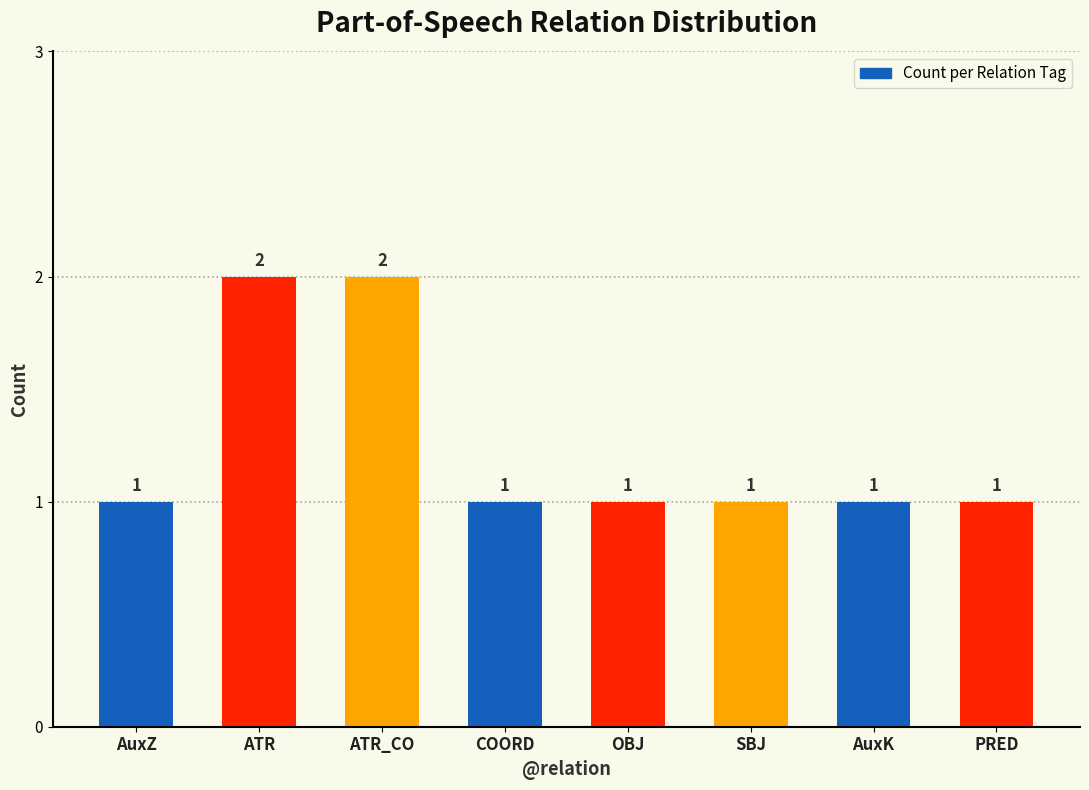

What is the sum of the values at OBJ and AuxZ?

2